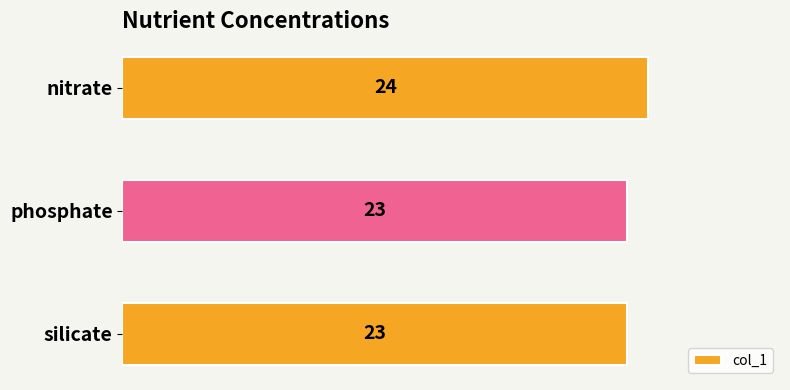

The value at nitrate is 9. True or false?

False